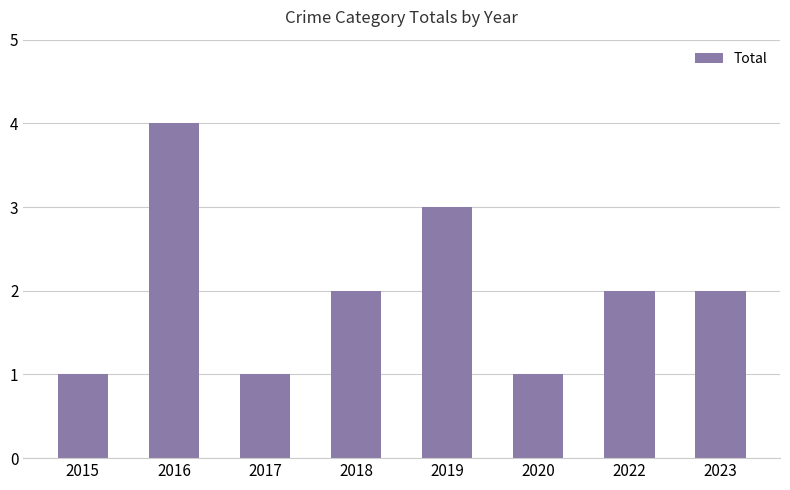

What is the difference between the maximum and second lowest values?

3